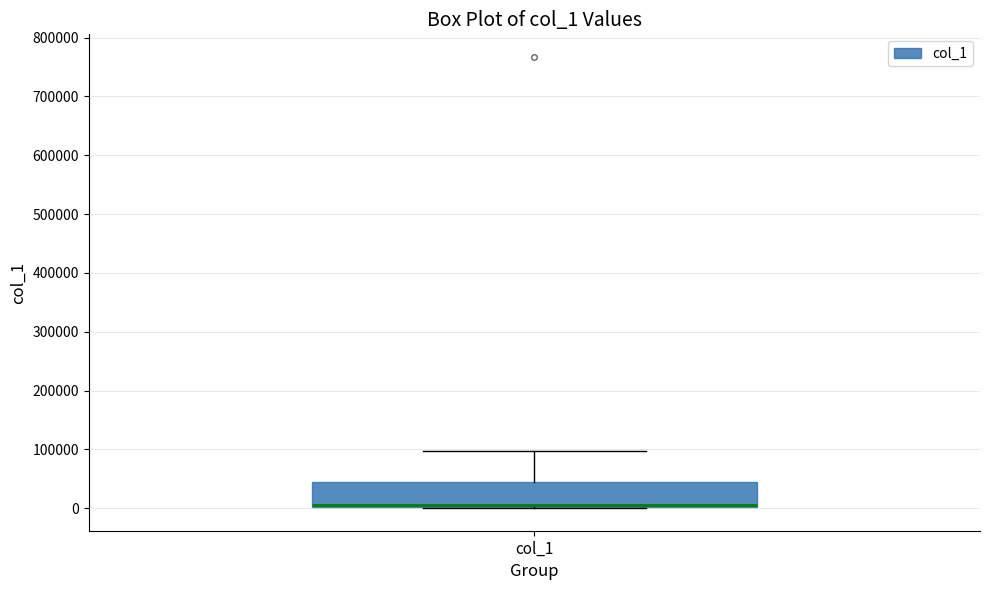

Read this box plot against the y-axis: the position of the median line, the range covered by the box, and the ends of both whiskers. The values are not printed on the chart, so give them approximately, as read against the axis.

median 10000, box 0 to 50000, whiskers 0 to 100000